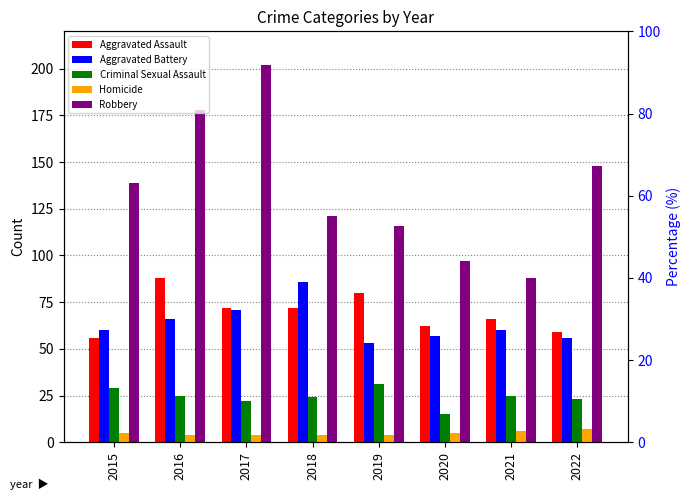

What is the sum of all Aggravated Assault values?

555